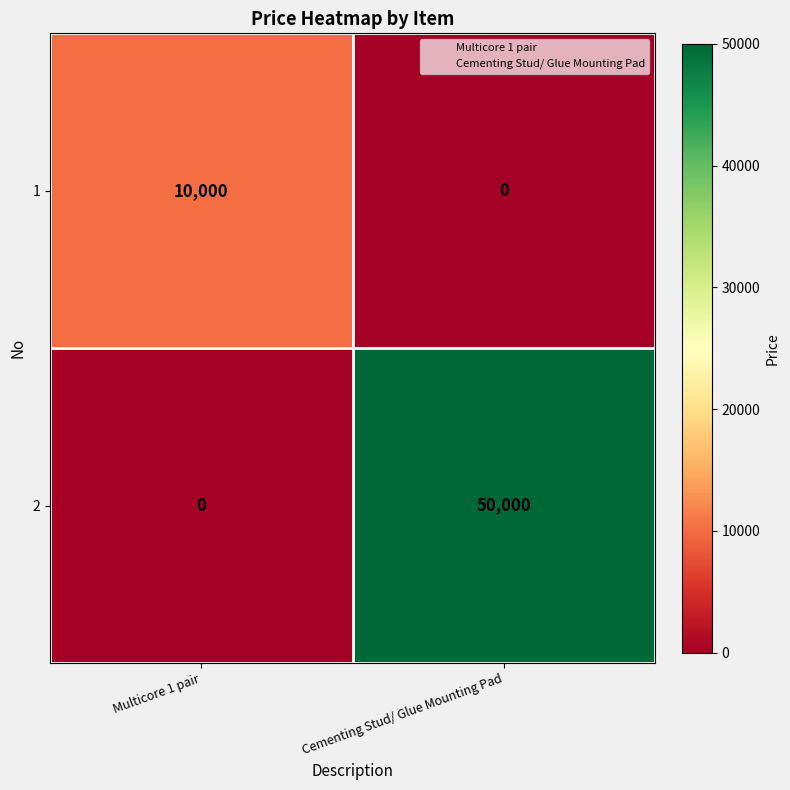

Which category has the highest value across all series?

Cementing Stud/ Glue Mounting Pad